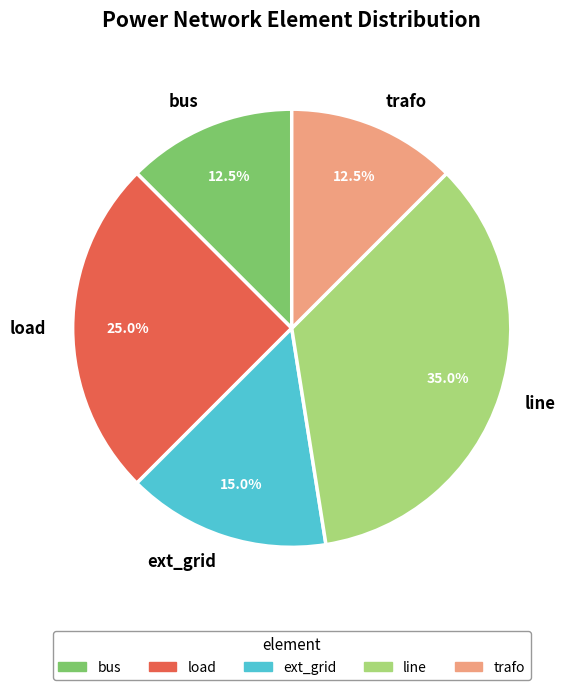

What is the largest slice in the pie chart?

line